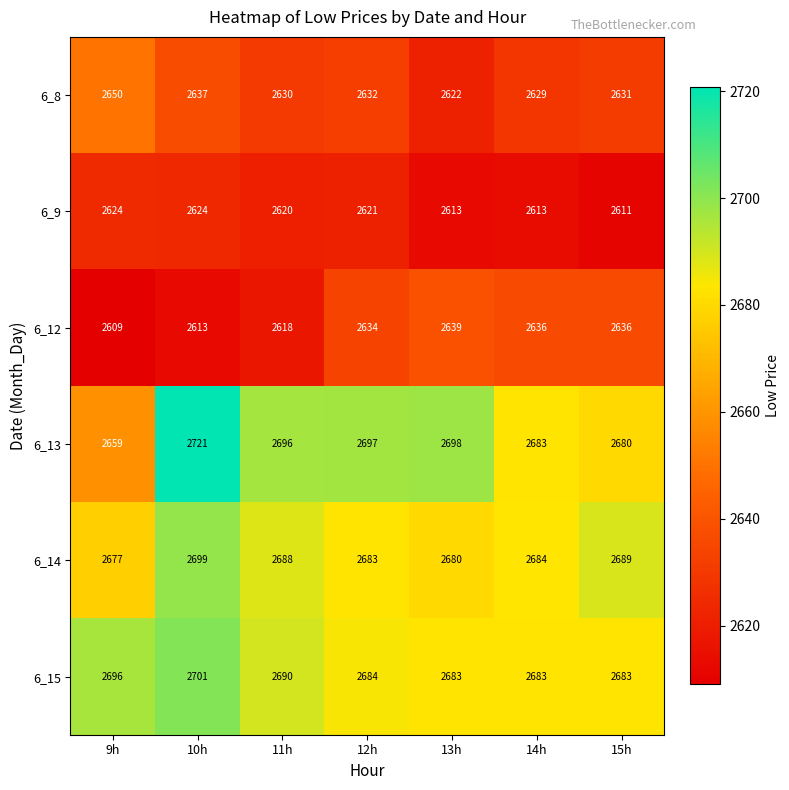

True or false: 6_9 has a value of 2624 at 10h.

True